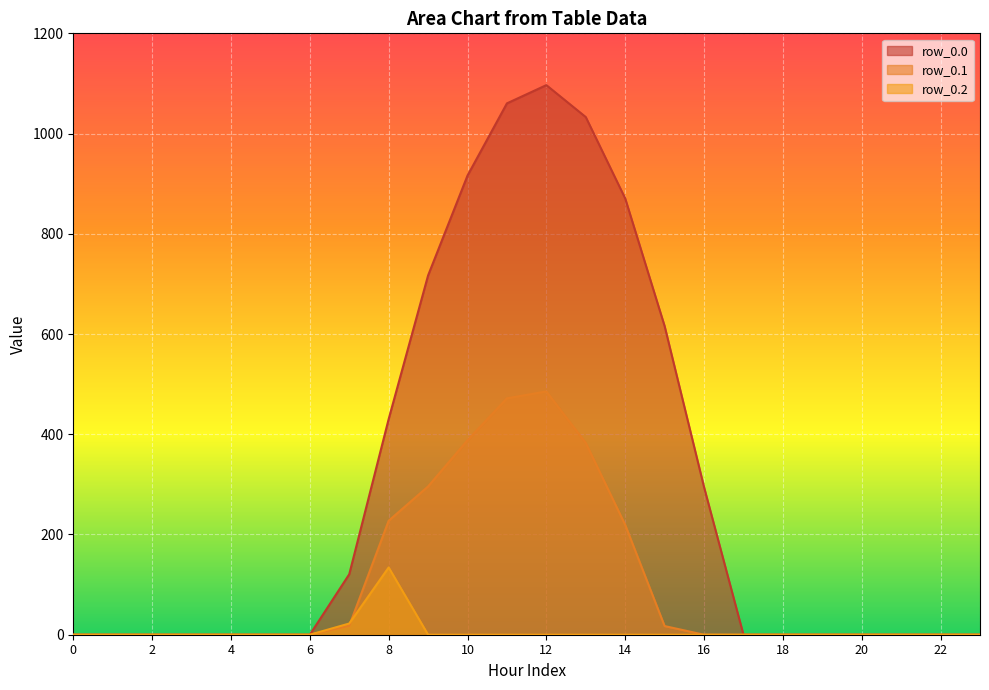

At which category is the sum across all series the highest?

12